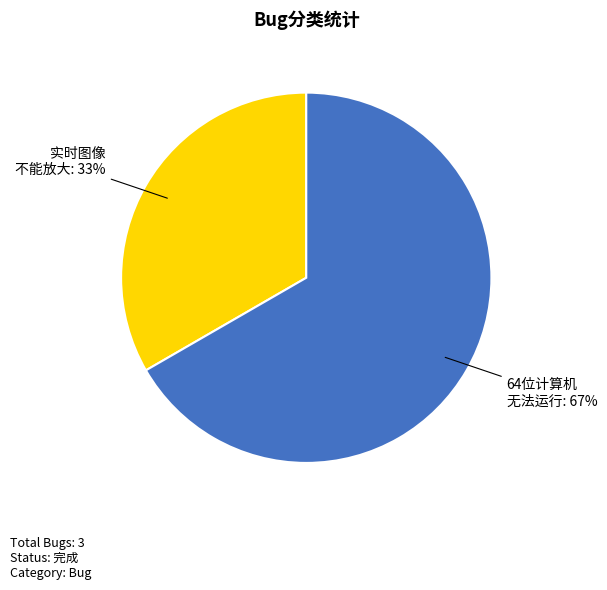

To the nearest percent, what is the average slice percentage?

50%